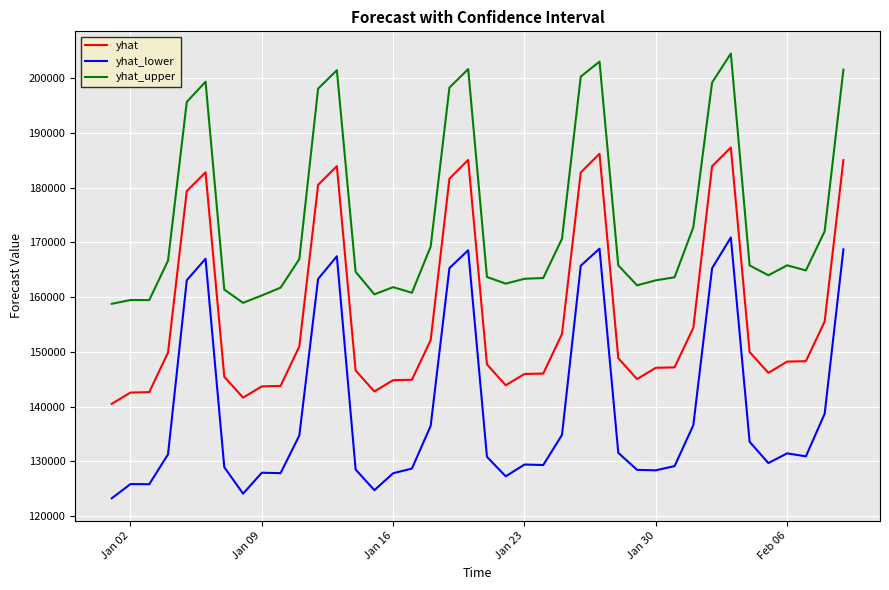

Which series has the largest total across all categories?

yhat_upper